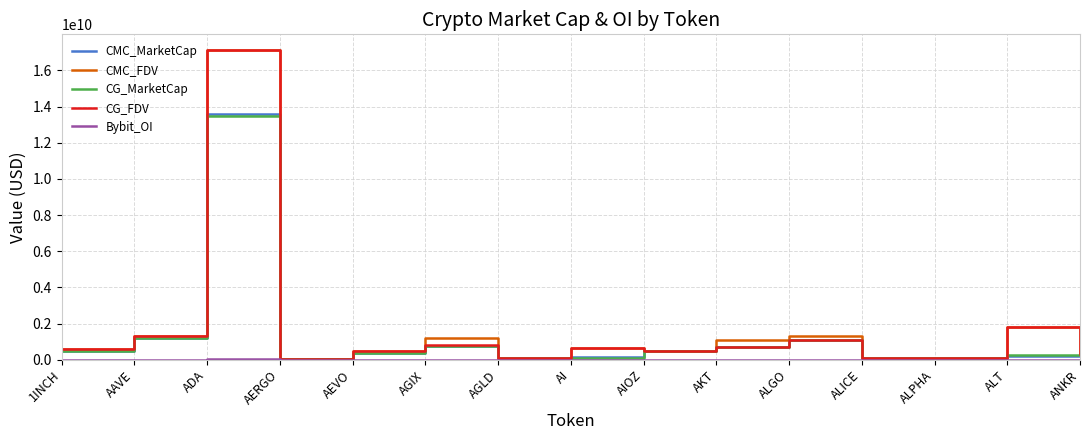

At which category is the sum across all series the highest?

ADA